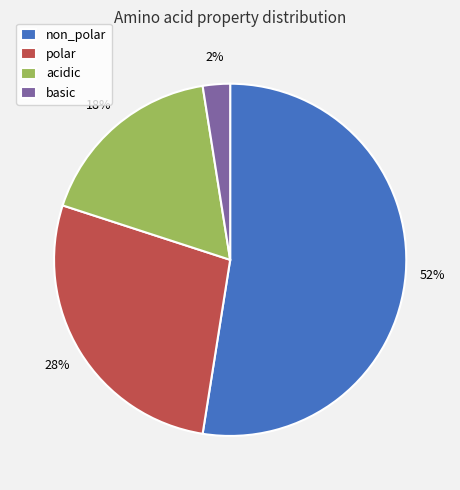

Which category has the smallest portion of the pie?

basic